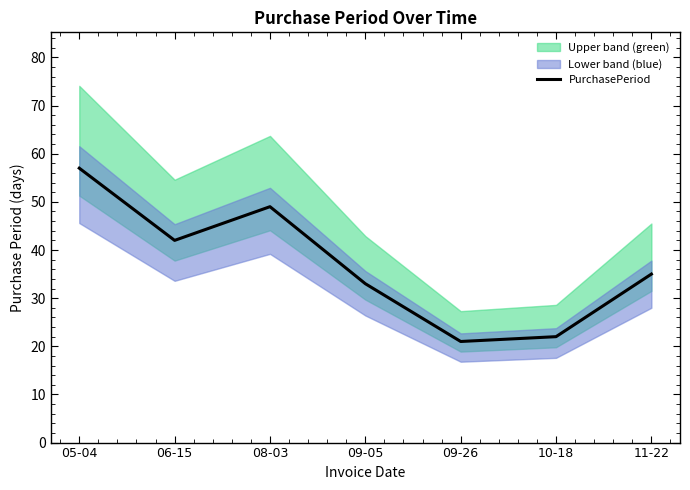

What is the difference between the maximum and minimum values?

36